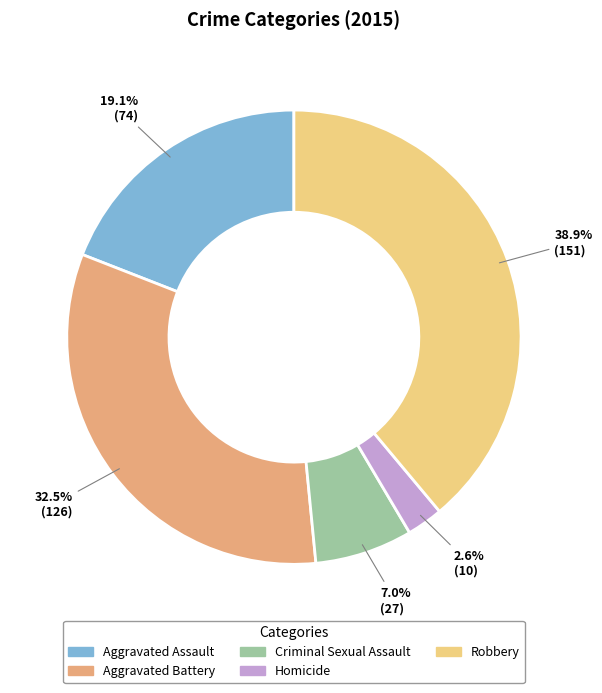

Between Aggravated Assault and Homicide, which is larger?

Aggravated Assault